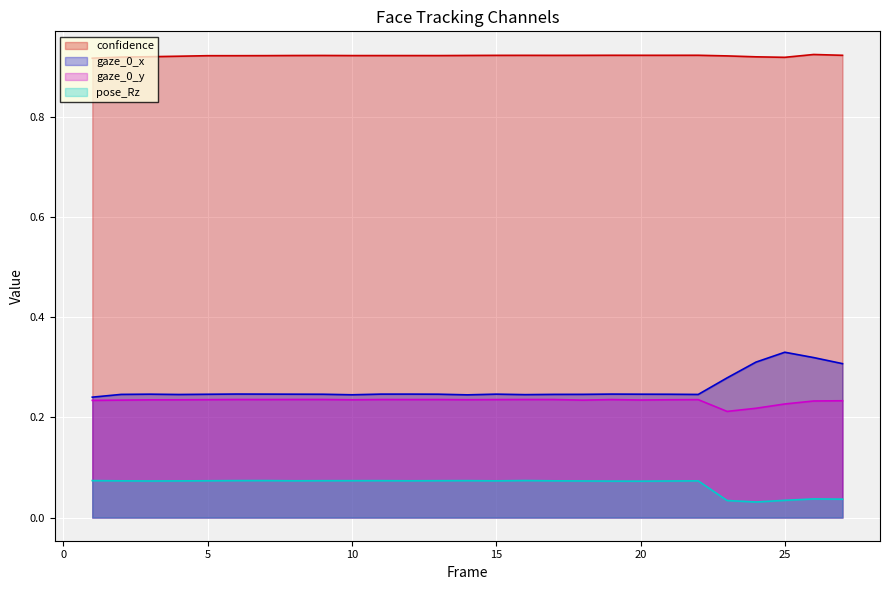

Rank the series at 8 from highest to lowest value.

confidence, gaze_0_x, gaze_0_y, pose_Rz